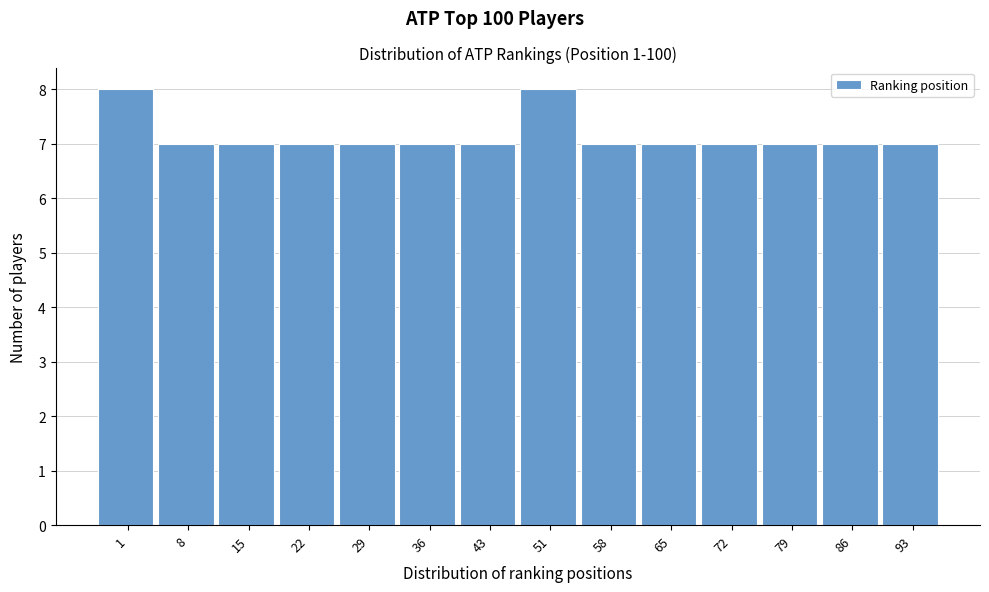

Reading left to right, transcribe all the data shown in this chart.

1=8	8=7	15=7	22=7	29=7	36=7	43=7	51=8	58=7	65=7	72=7	79=7	86=7	93=7